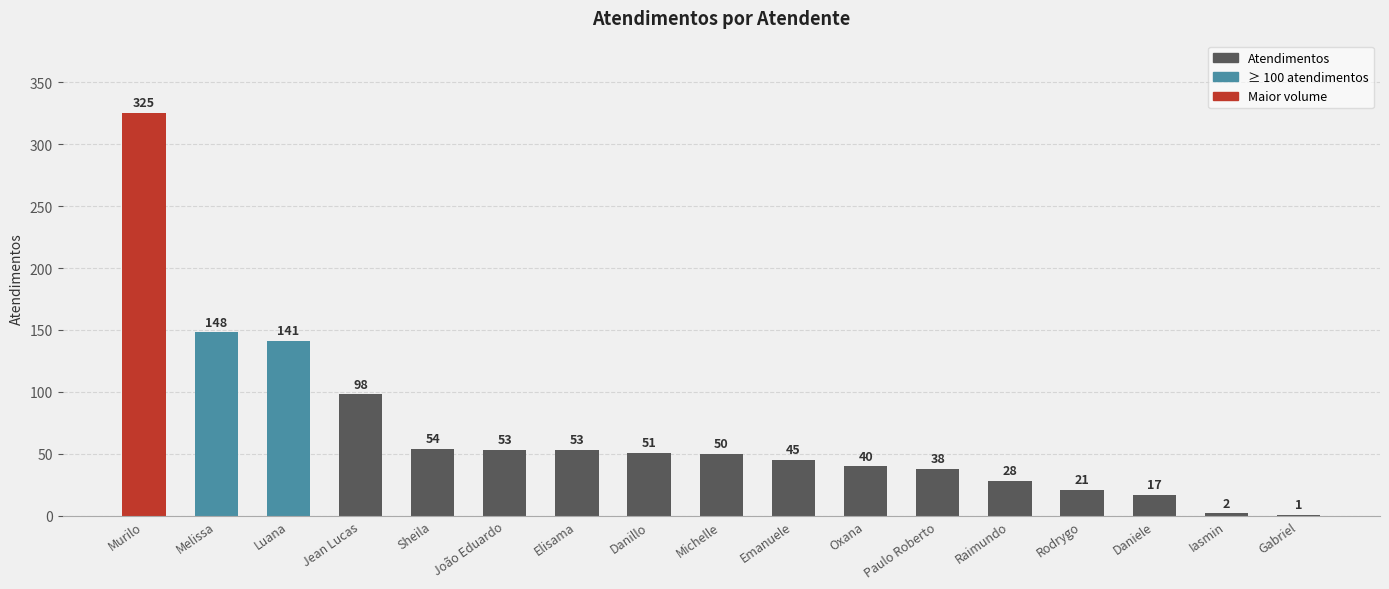

Reading right to left, list all the values displayed in this chart.

1	2	17	21	28	38	40	45	50	51	53	53	54	98	141	148	325